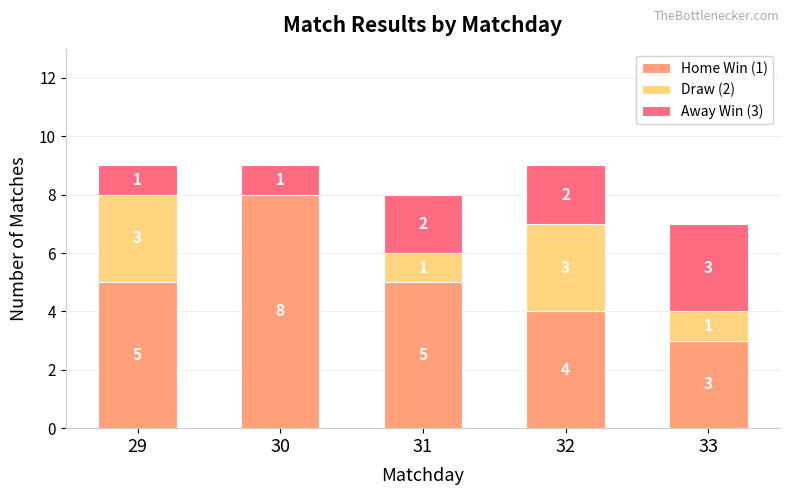

Which category has the highest value in the Home Win (1) series?

30